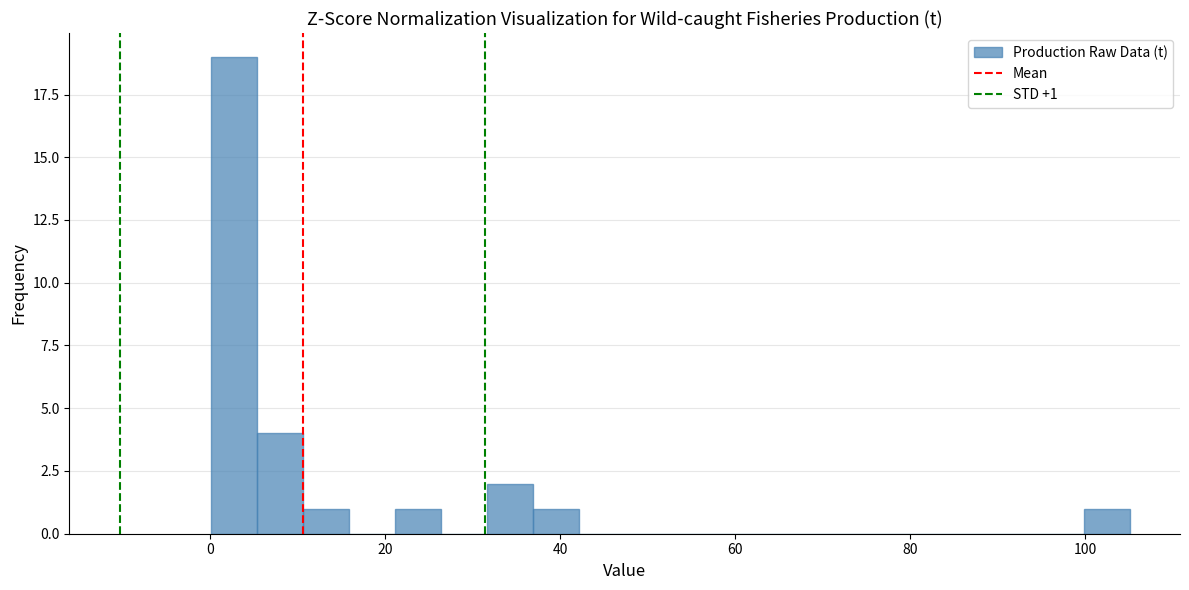

Around what value on the x-axis is the tallest bar? Give the approximate position of its centre, as read against the axis.

2